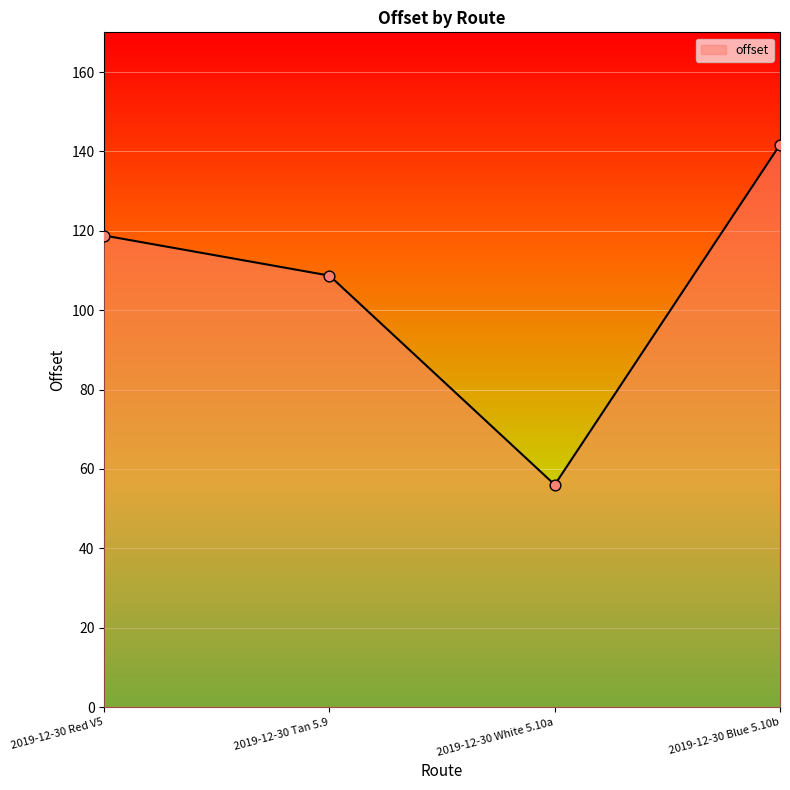

What is the change in value from 2019-12-30 Red V5 to 2019-12-30 White 5.10a?

-62.8